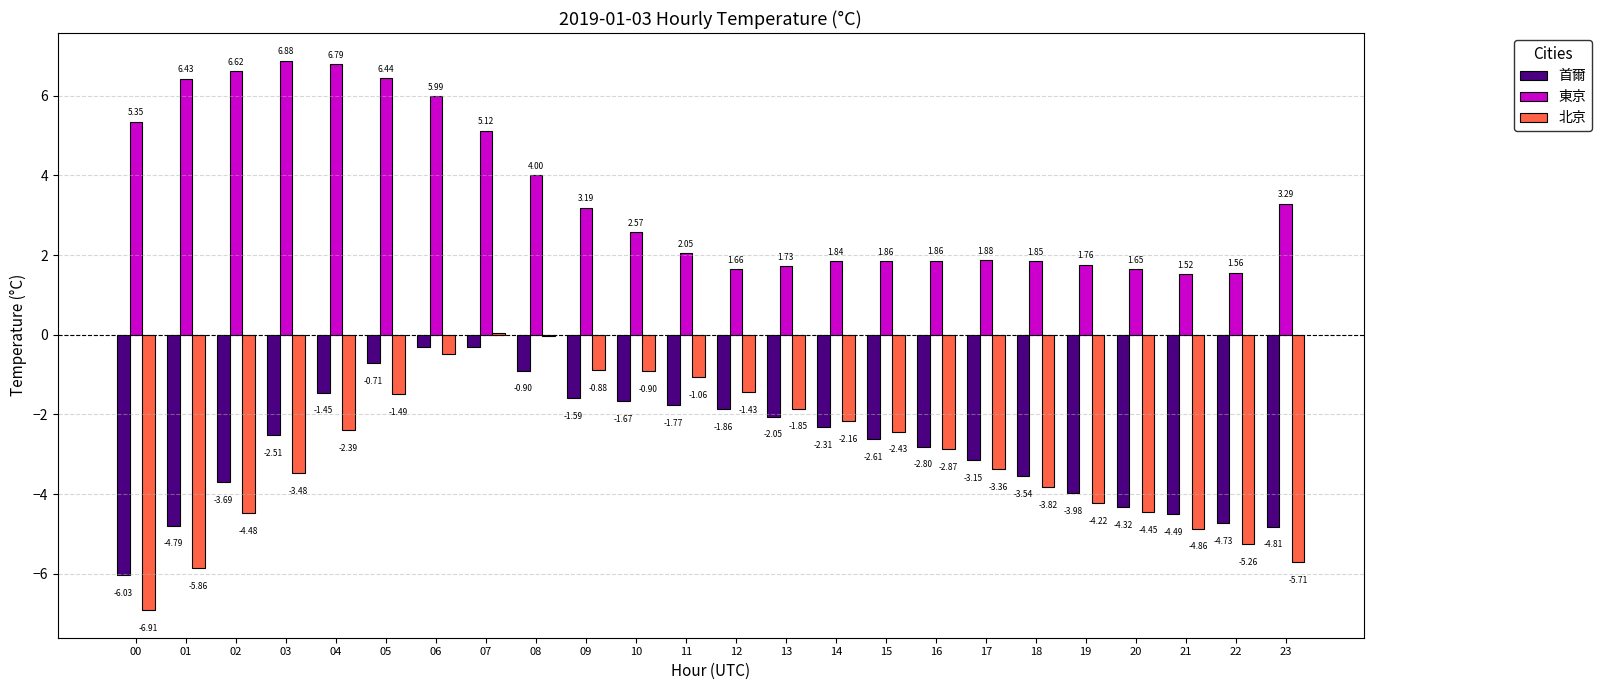

What is the sum of the 東京 values at 20 and 13?

3.4